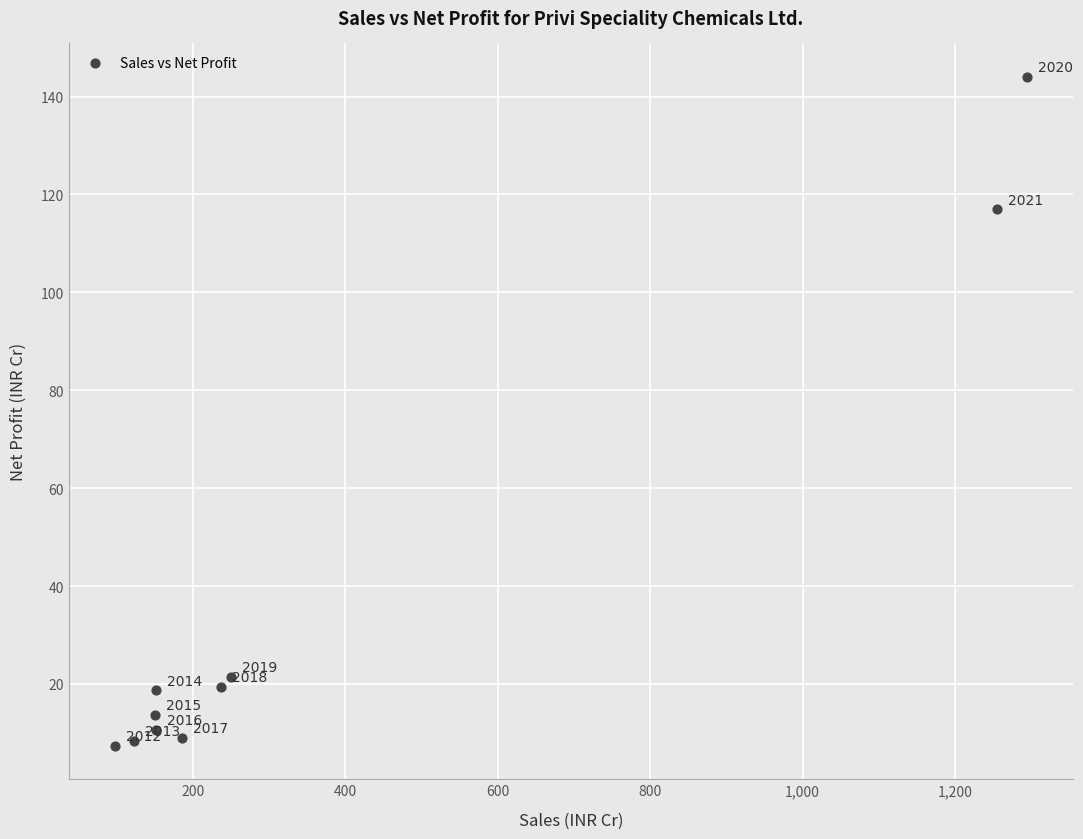

What is the average X value?

389.6